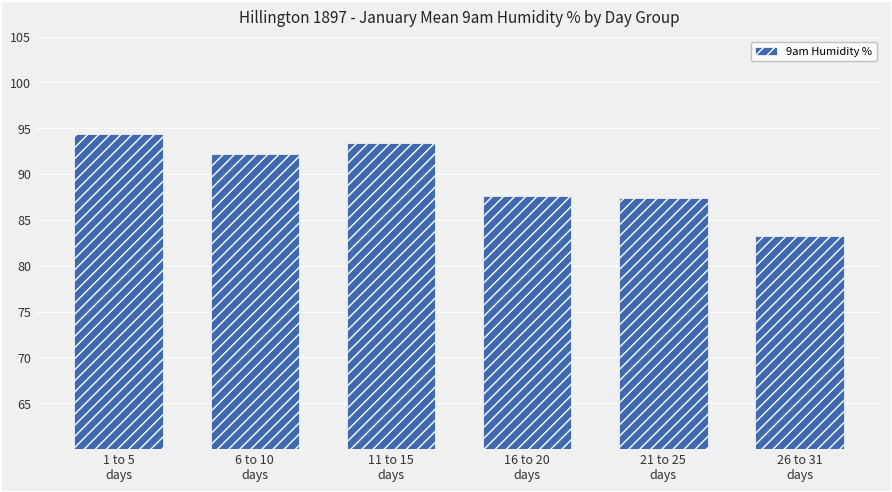

What is the difference between the maximum and minimum values?

11.2